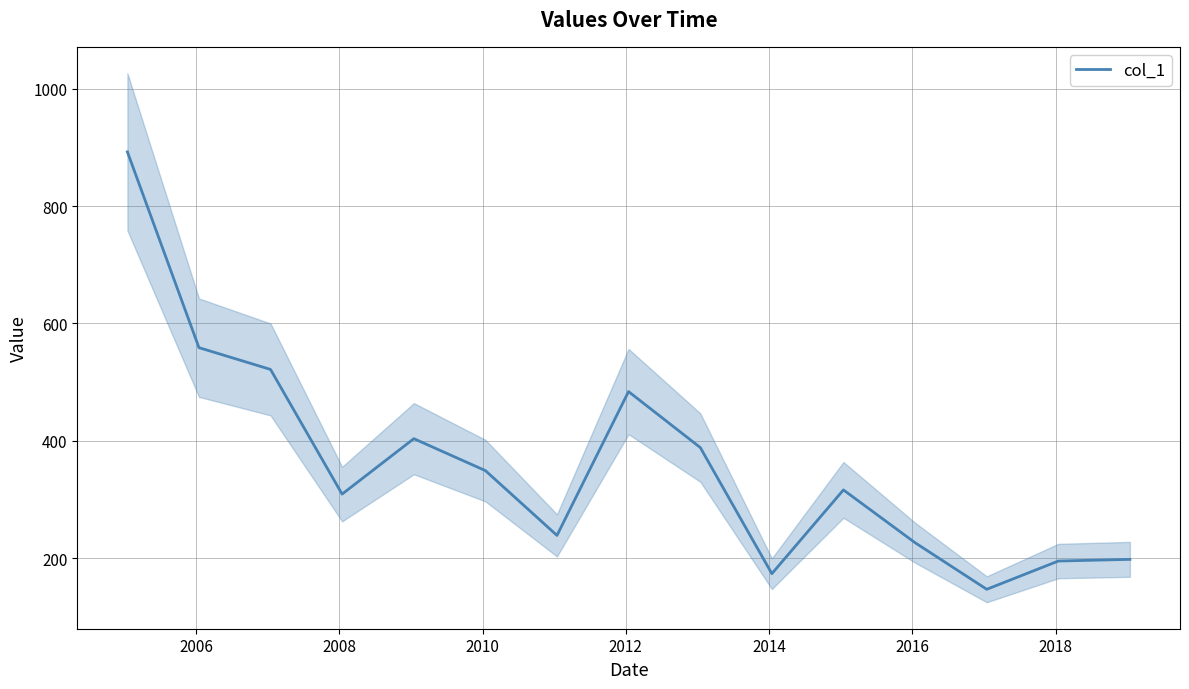

What is the lowest value of the col_1 series?

147.3